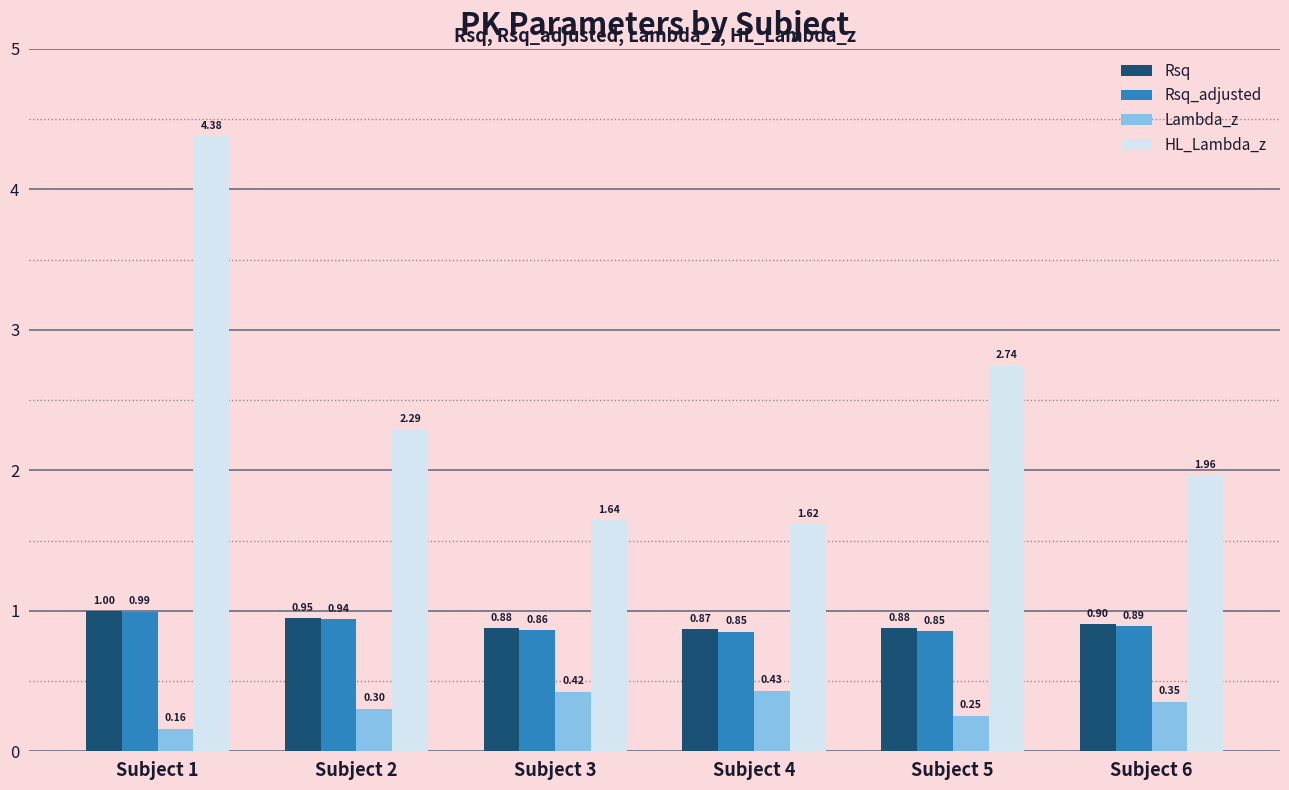

Which series changed the most between Subject 2 and Subject 6?

HL_Lambda_z